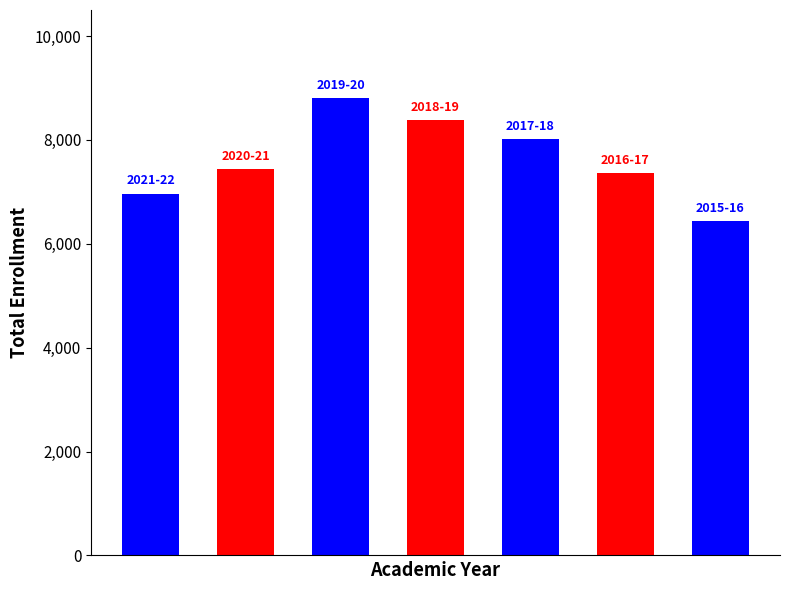

Reading right to left, what are all the values shown in this chart?

6438	7353	8013	8376	8807	7443	6967